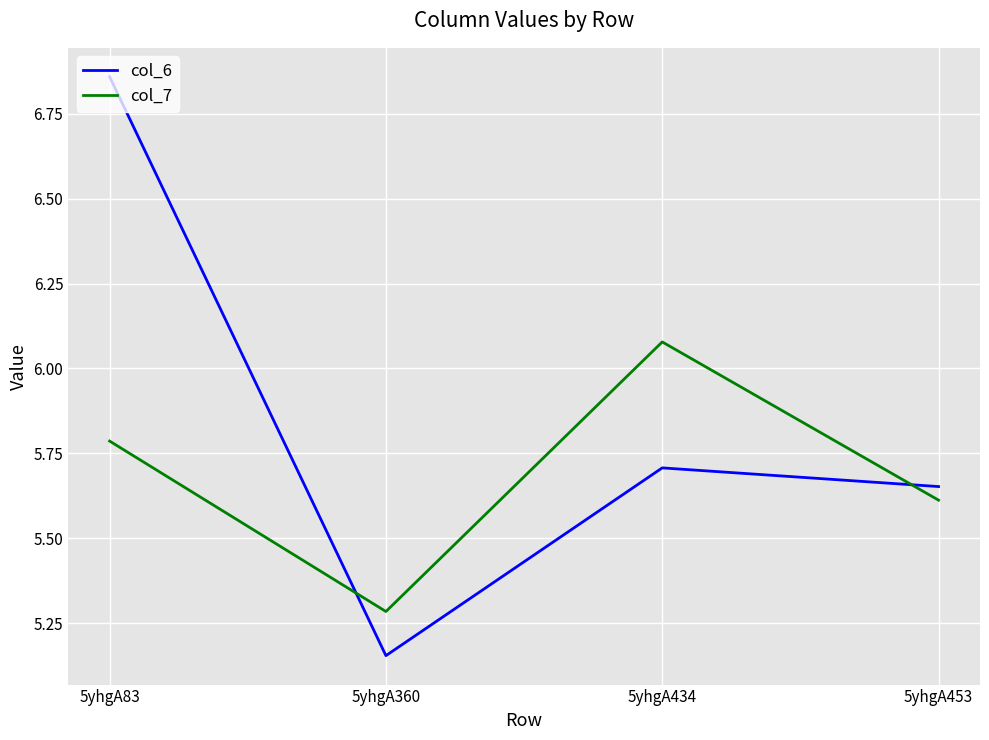

How many times do col_7 and col_6 cross each other?

2